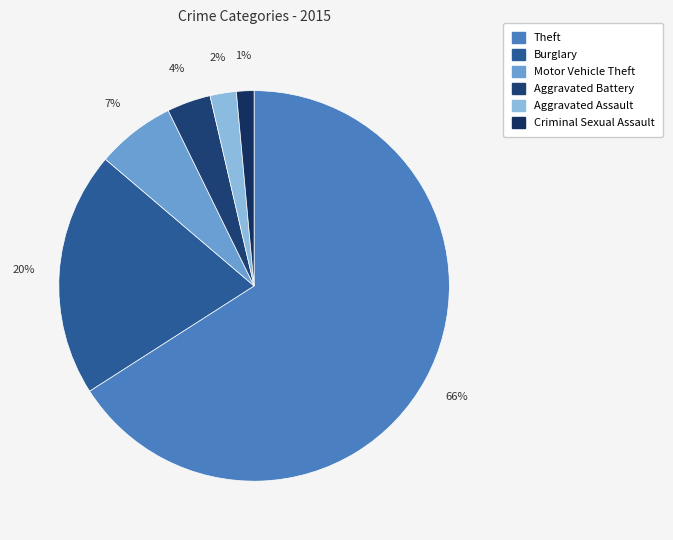

How many slices are in this pie chart?

6